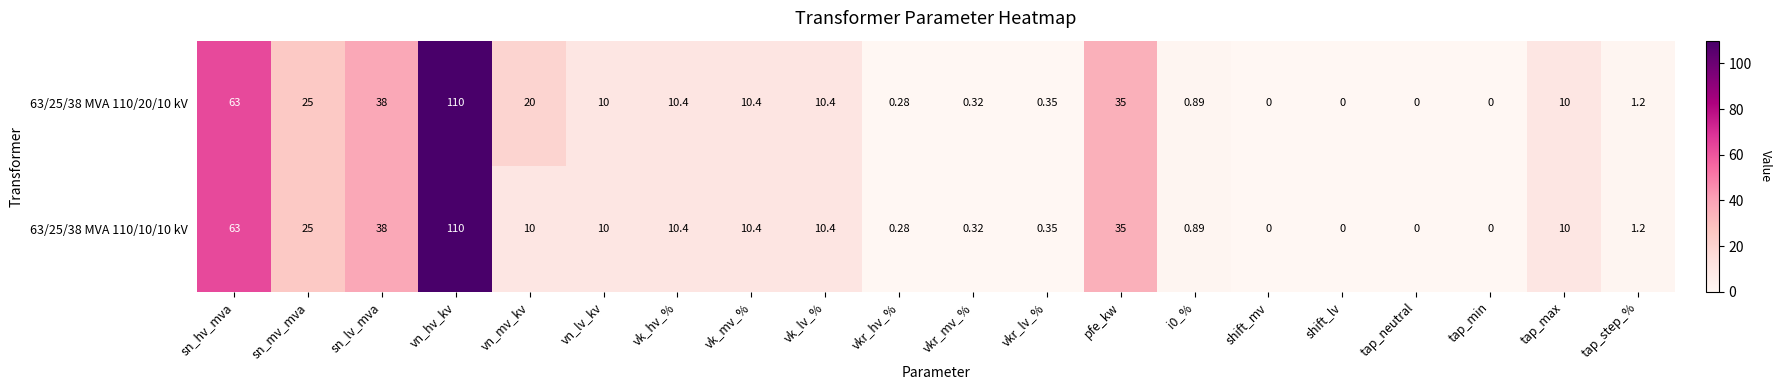

At which label does 63/25/38 MVA 110/20/10 kV reach its peak?

vn_hv_kv